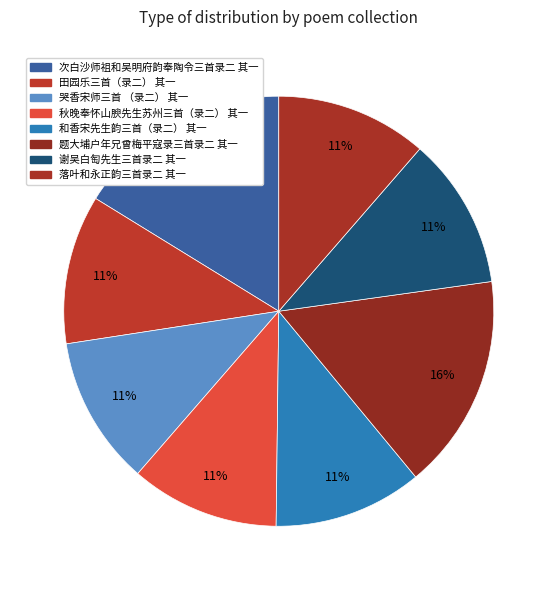

What is the smallest slice in the pie chart?

秋晚奉怀山腴先生苏州三首（录二） 其一